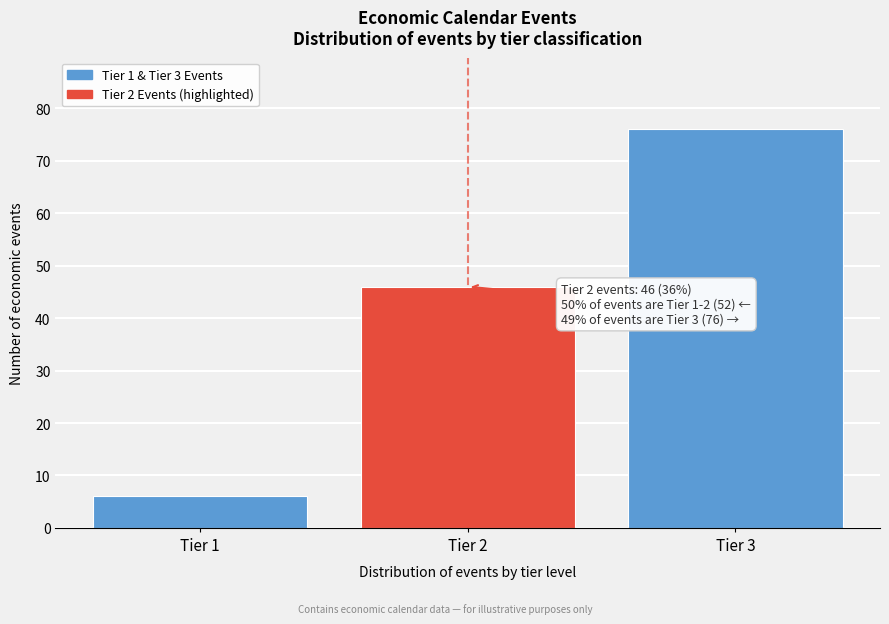

Reading left to right, extract all data points from this chart.

Tier 1=6	Tier 2=46	Tier 3=76